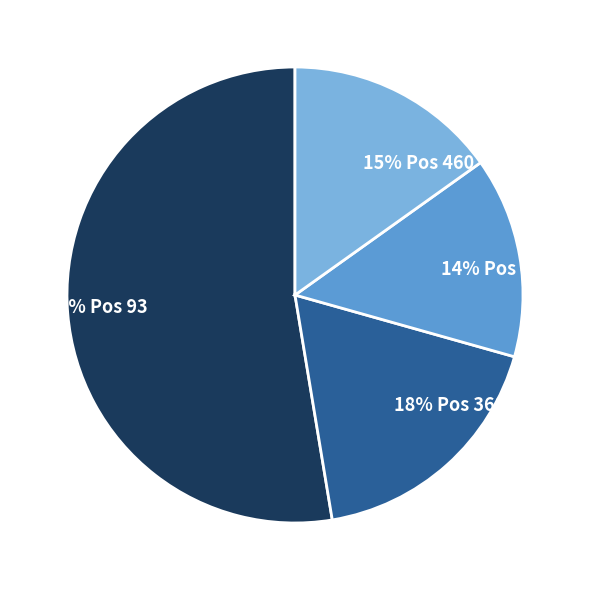

Is there any slice that represents more than half of the pie?

Yes